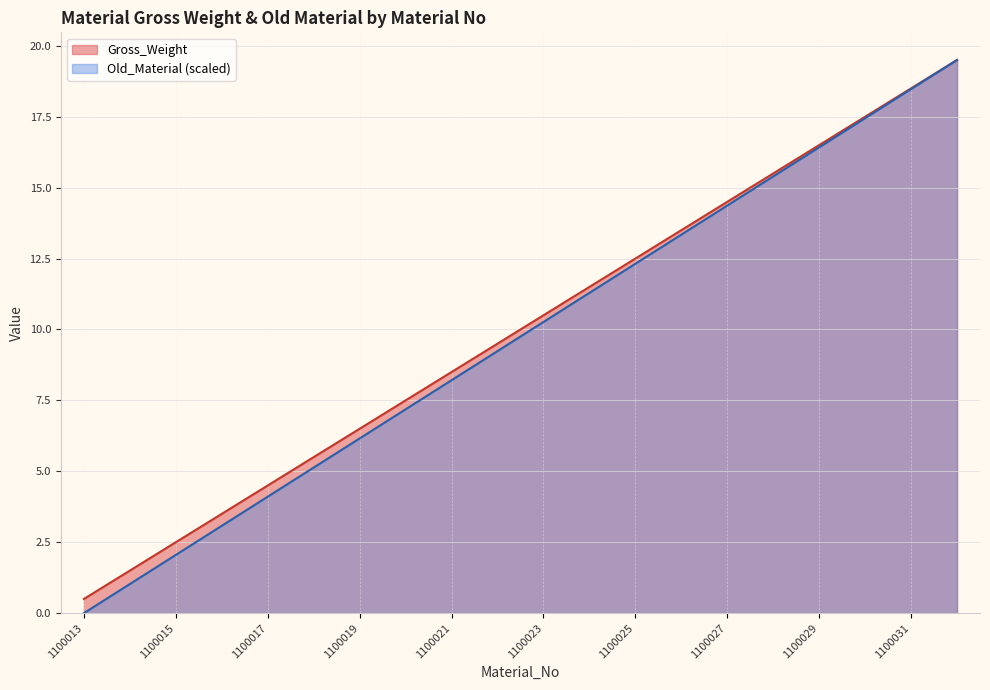

Between 1100015 and 1100022, which series saw the biggest shift?

Gross_Weight